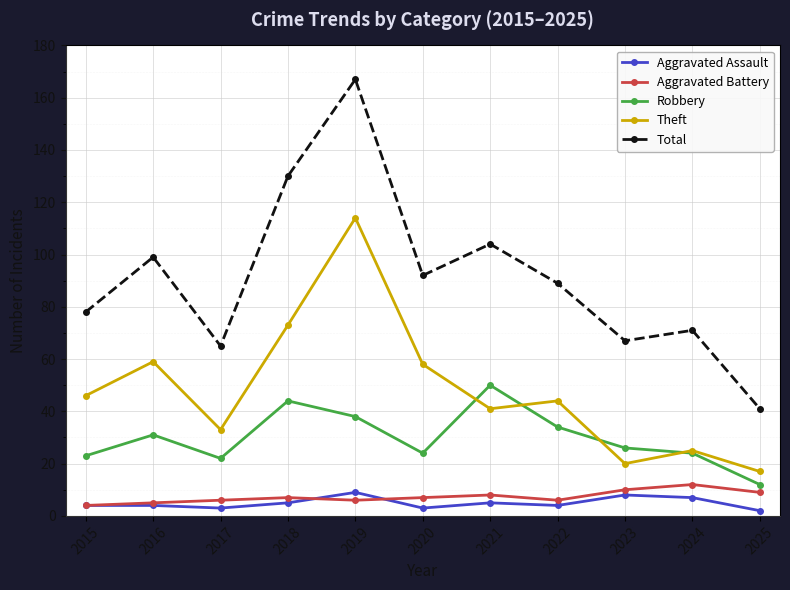

At which label is Robbery closest to 31?

2016